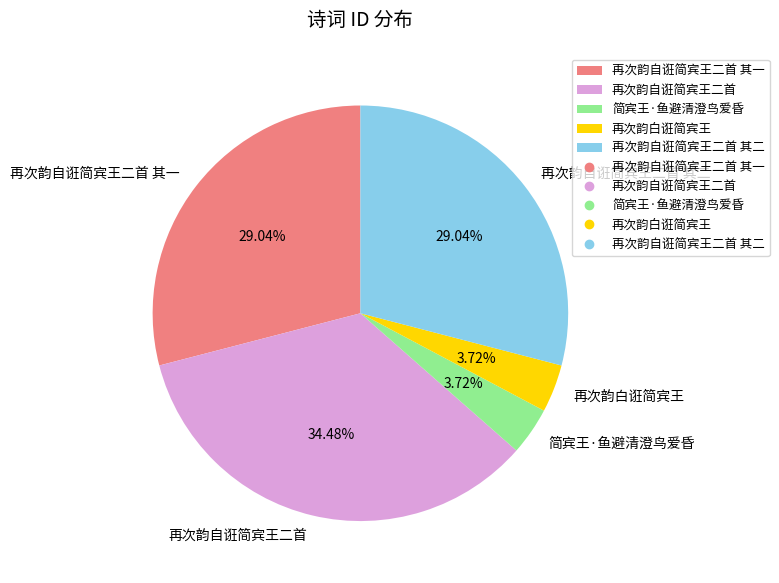

To the nearest percent, what is the difference between the largest and smallest slice percentages?

31%